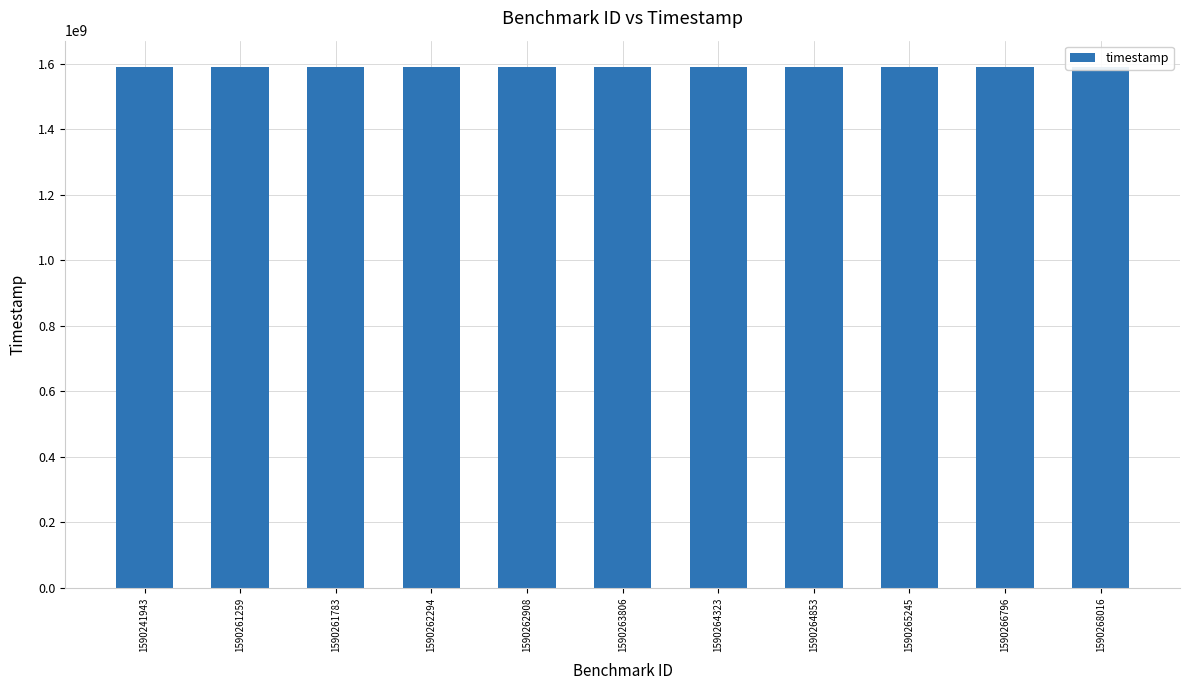

Which category has the lowest value across all series?

1590241943